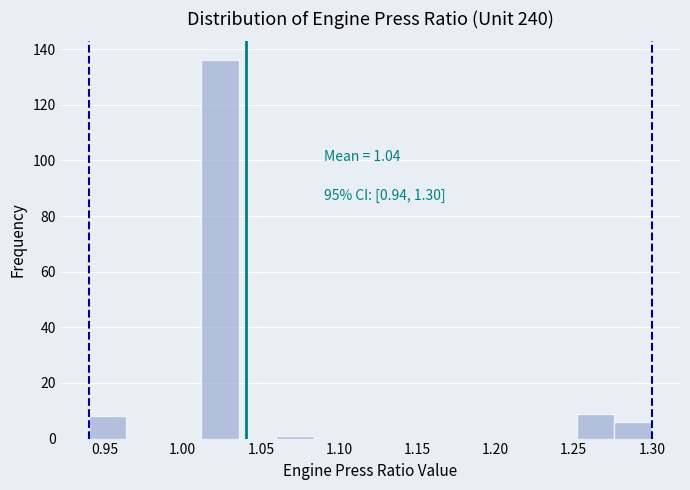

Over which range of the x-axis is the bar tallest?

1.012 to 1.036